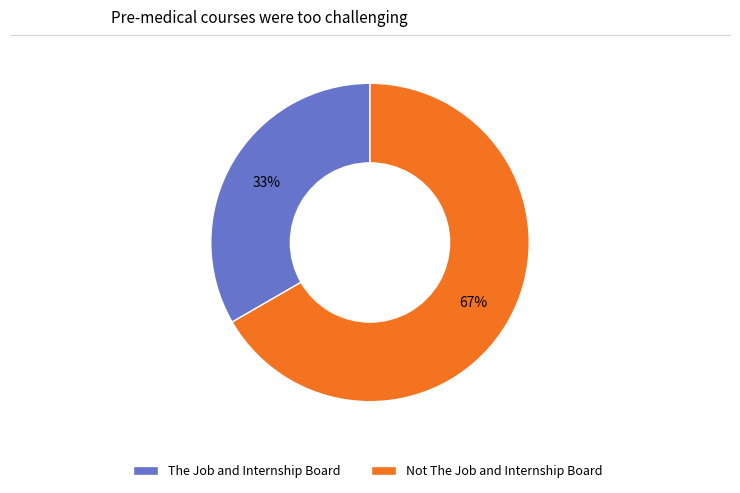

The Not The Job and Internship Board slice represents 59% of the pie. True or false?

False